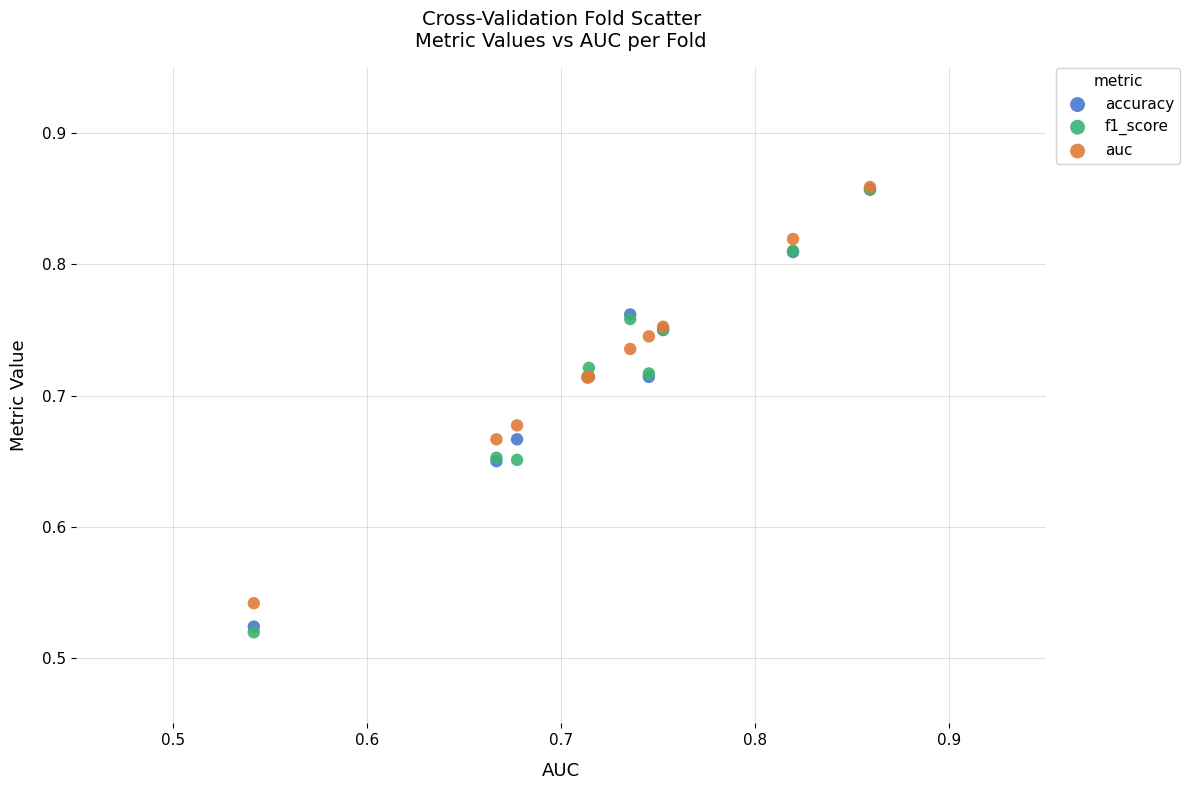

What are all the series names shown in the legend?

accuracy, f1_score, auc